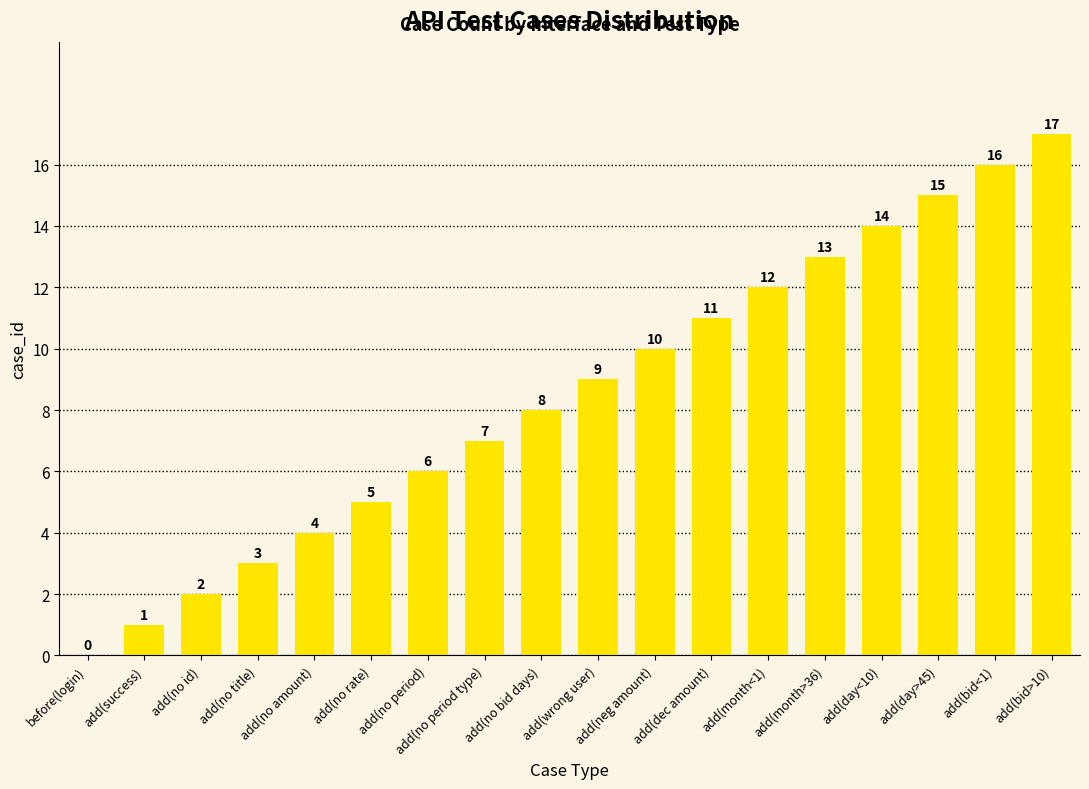

Where is the data nearest to the value 8?

add(no bid days)